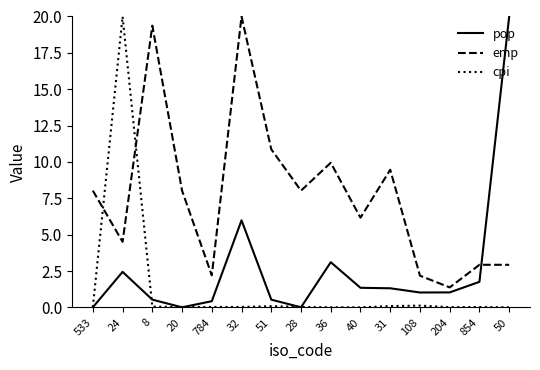

True or false: emp has a value of 2.2 at 784.

True